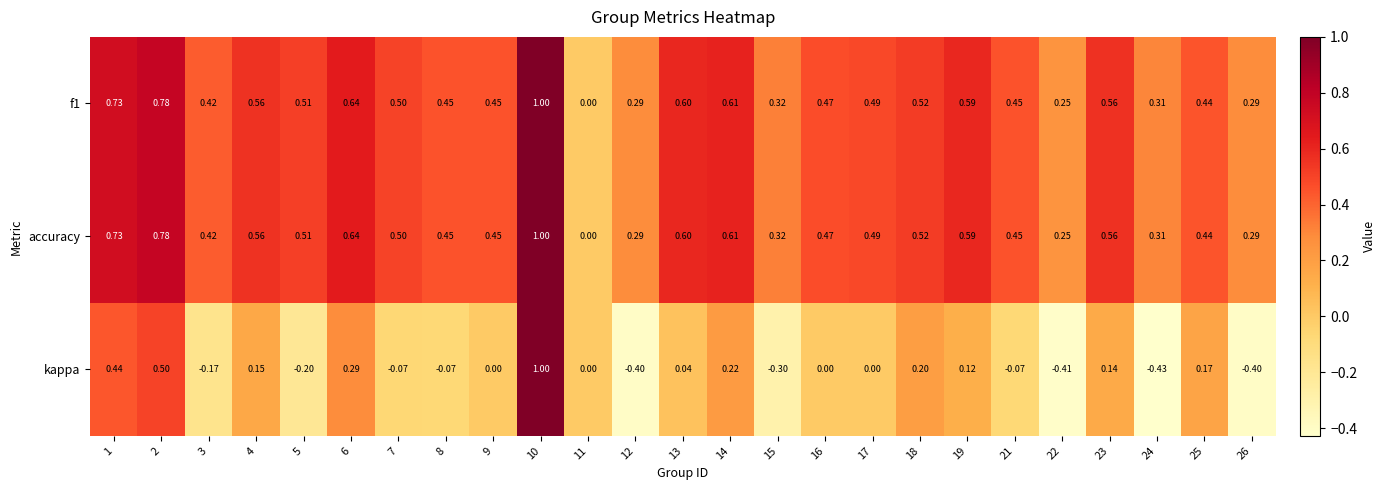

Count the number of data series in this chart.

3